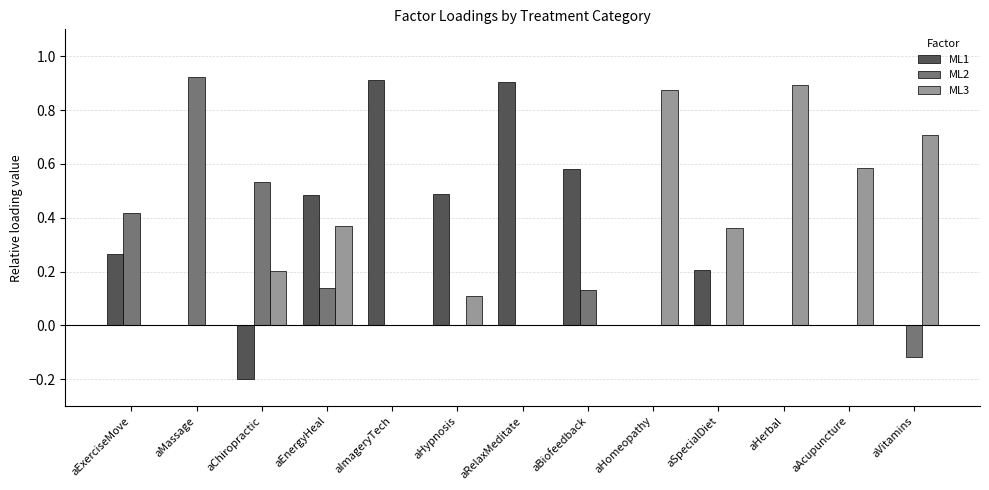

What is the sum of all ML1 values?

3.6